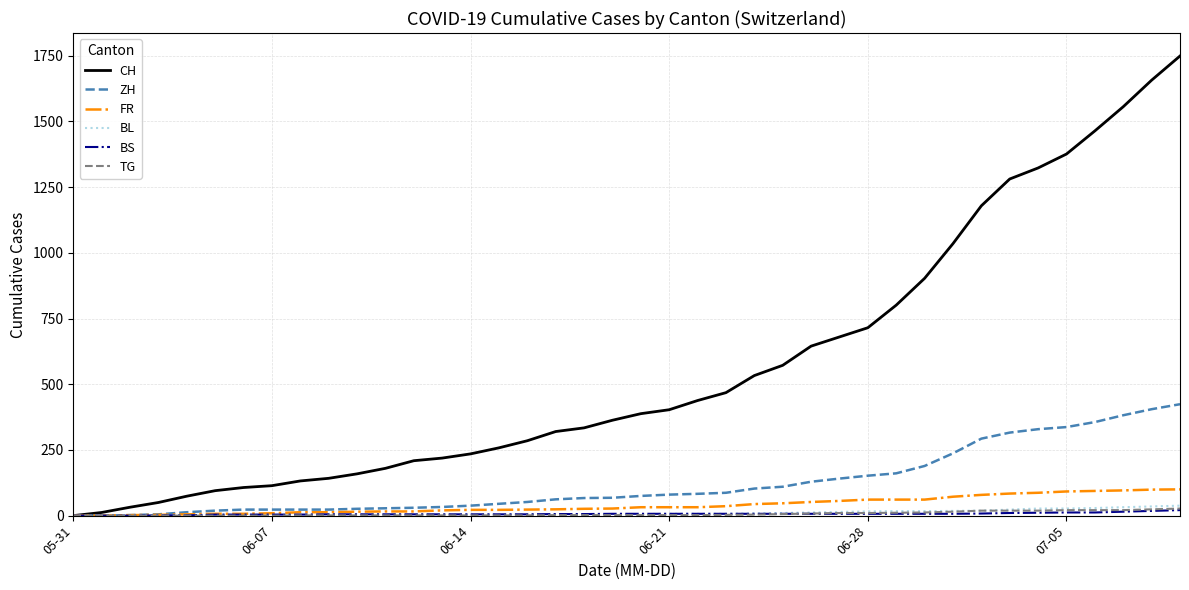

What is the maximum value shown in the chart?

1749